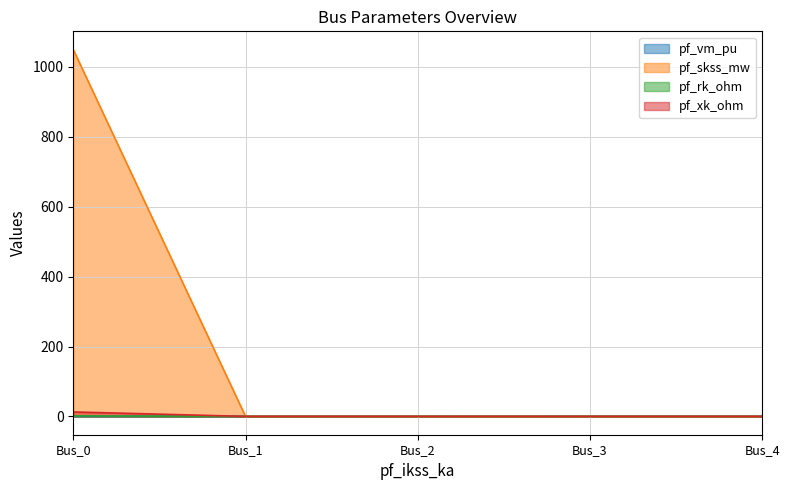

Which series has the widest spread of values?

pf_skss_mw